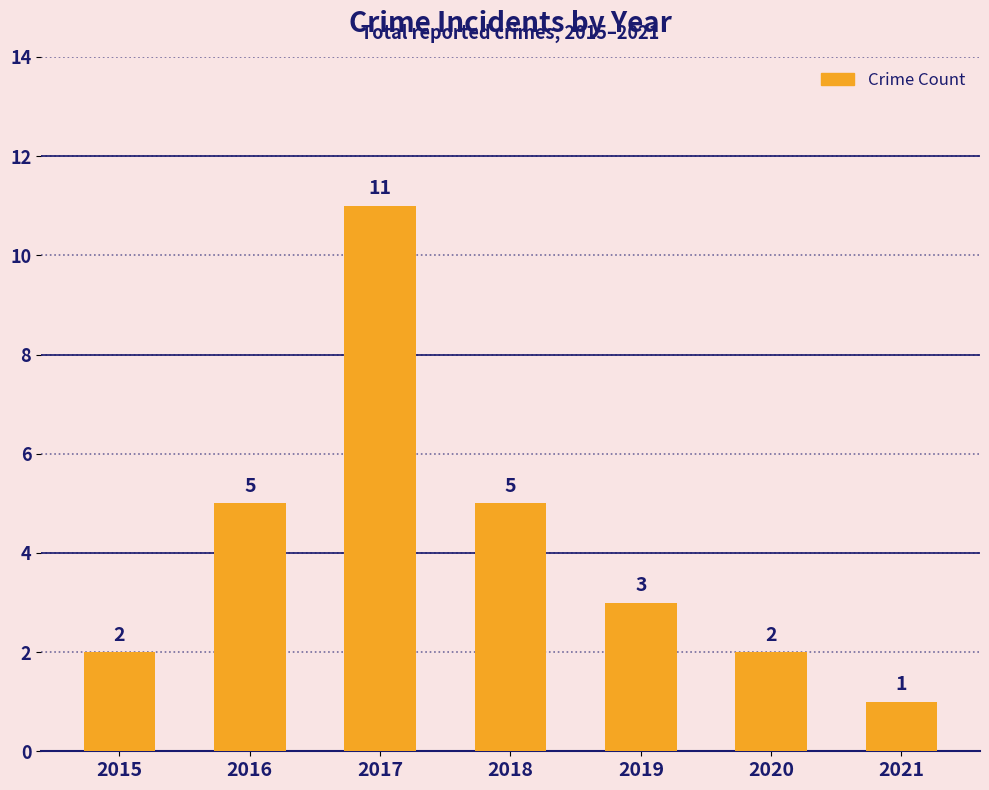

How many values are between 2 and 5?

5